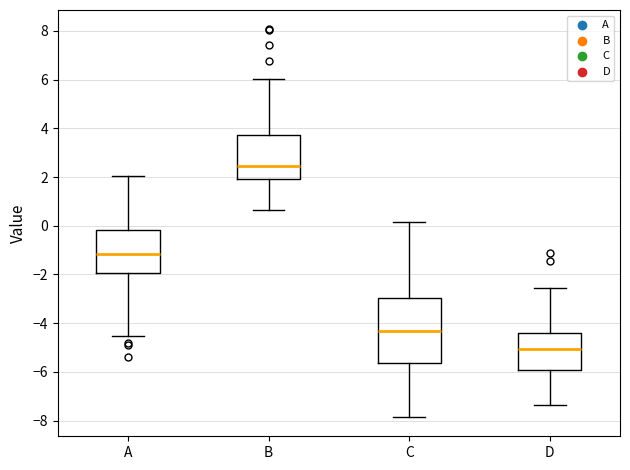

Reading left to right, read every box against the y-axis: the position of its median line, the range the box covers, and the ends of its whiskers. The values are not printed on the chart, so give them approximately, as read against the axis.

A: median -1.2, box -2.0 to -0.2, whiskers -4.6 to 2.0
B: median 2.4, box 2.0 to 3.8, whiskers 0.6 to 6.0
C: median -4.4, box -5.6 to -3.0, whiskers -7.8 to 0.2
D: median -5.0, box -6.0 to -4.4, whiskers -7.4 to -2.6